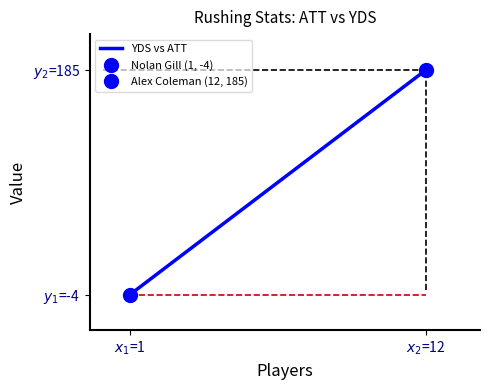

What is the average value?

90